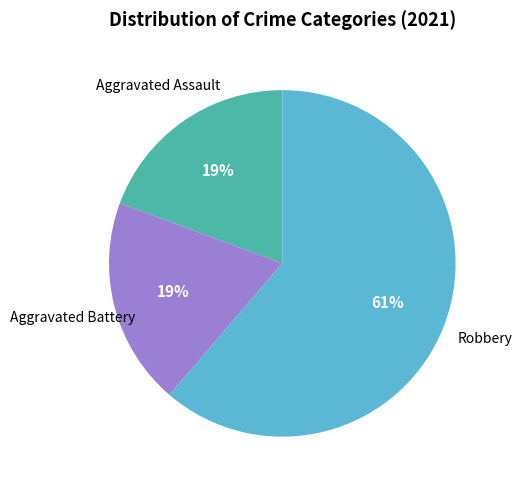

How many slices are in this pie chart?

3